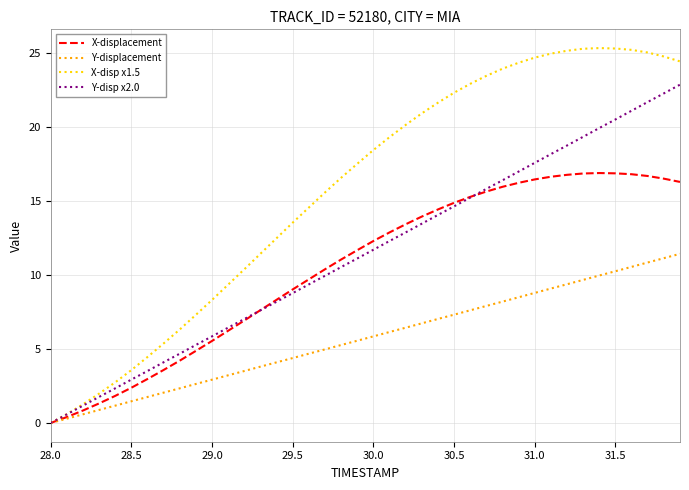

Rank the series by their maximum value, from highest to lowest.

X-disp x1.5, Y-disp x2.0, X-displacement, Y-displacement